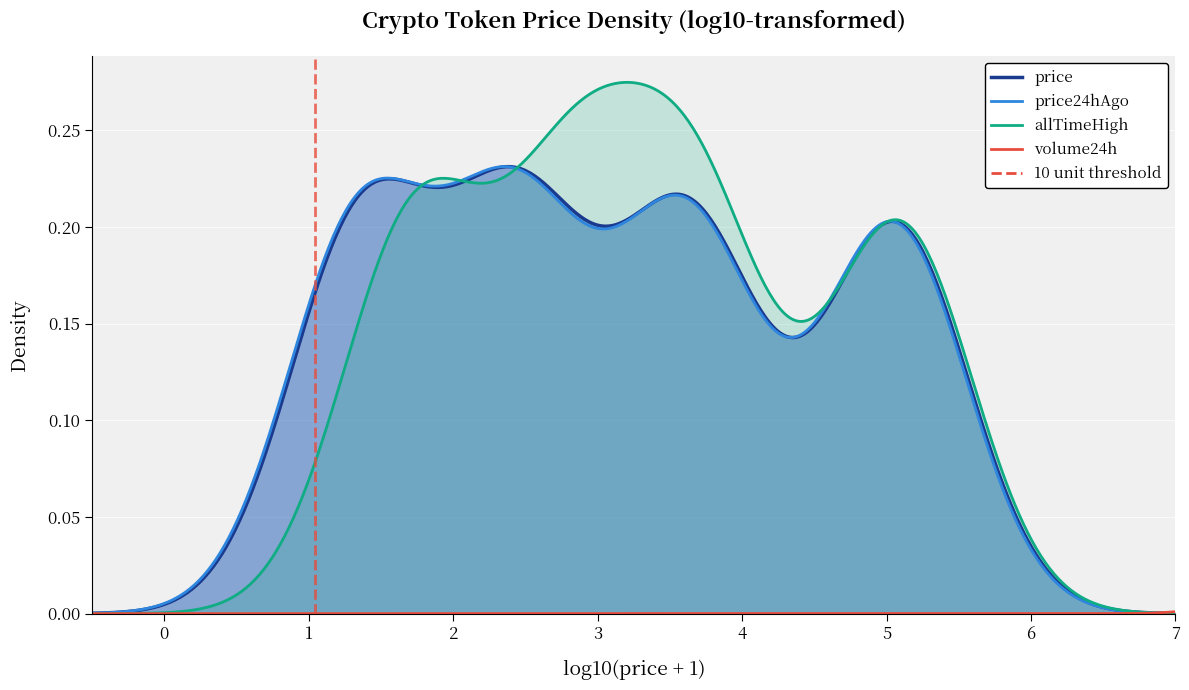

How many categories are shown in the chart?

2